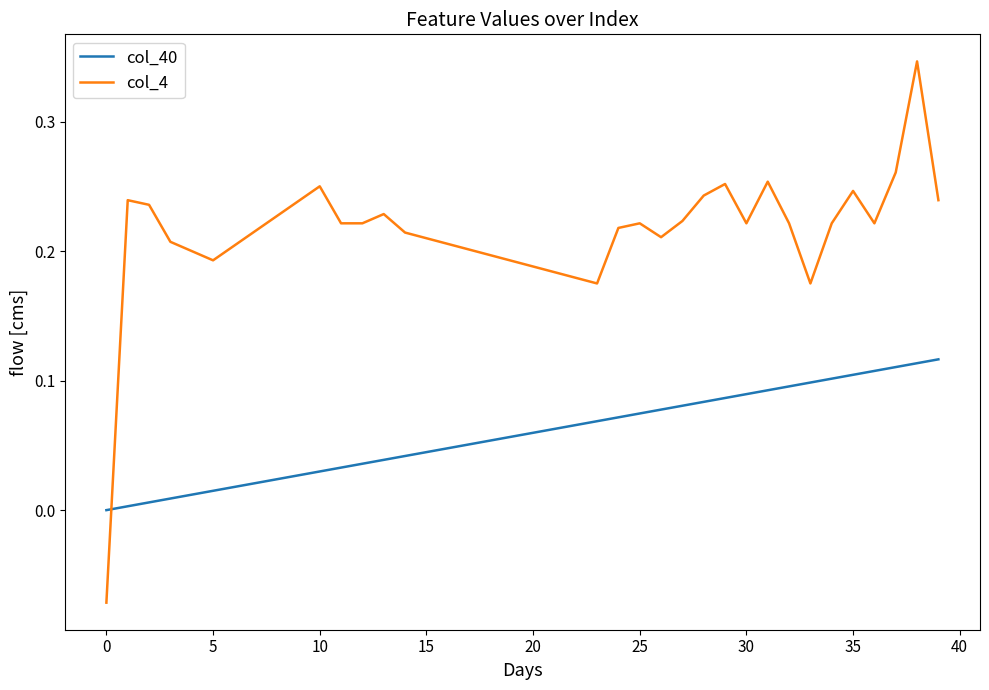

Which series has the widest spread of values?

col_4